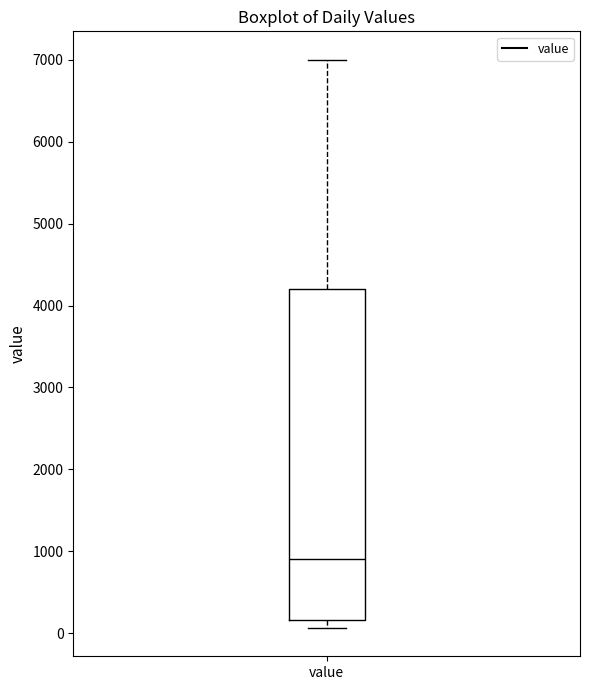

Where does the median line of the box for value sit on the y-axis? The values are not printed on the chart, so give them approximately, as read against the axis.

900